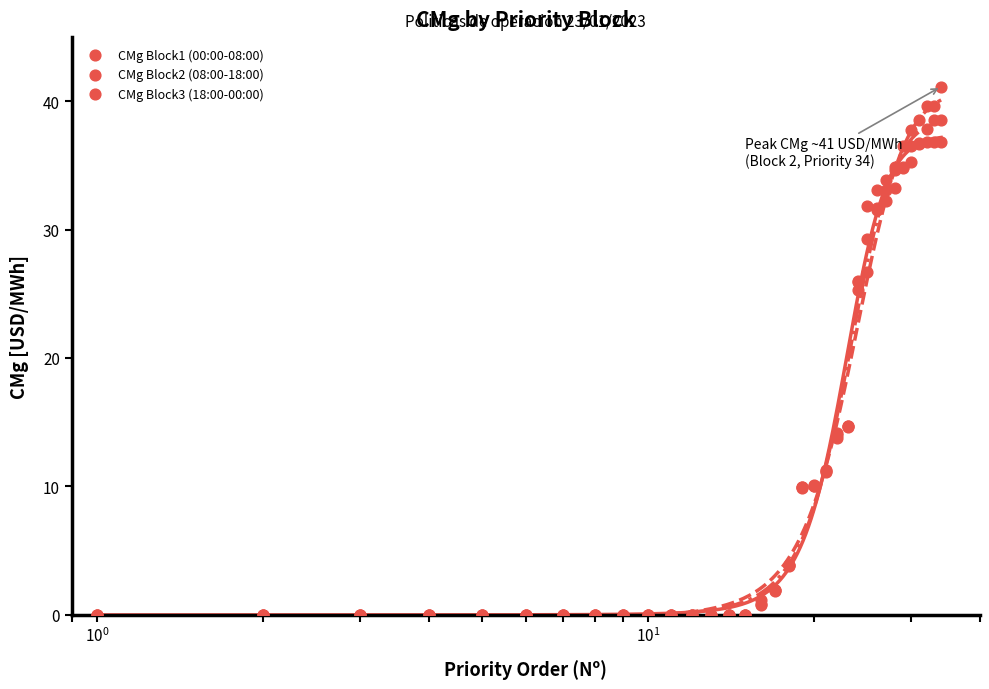

At how many categories does at least one series exceed 31?

10